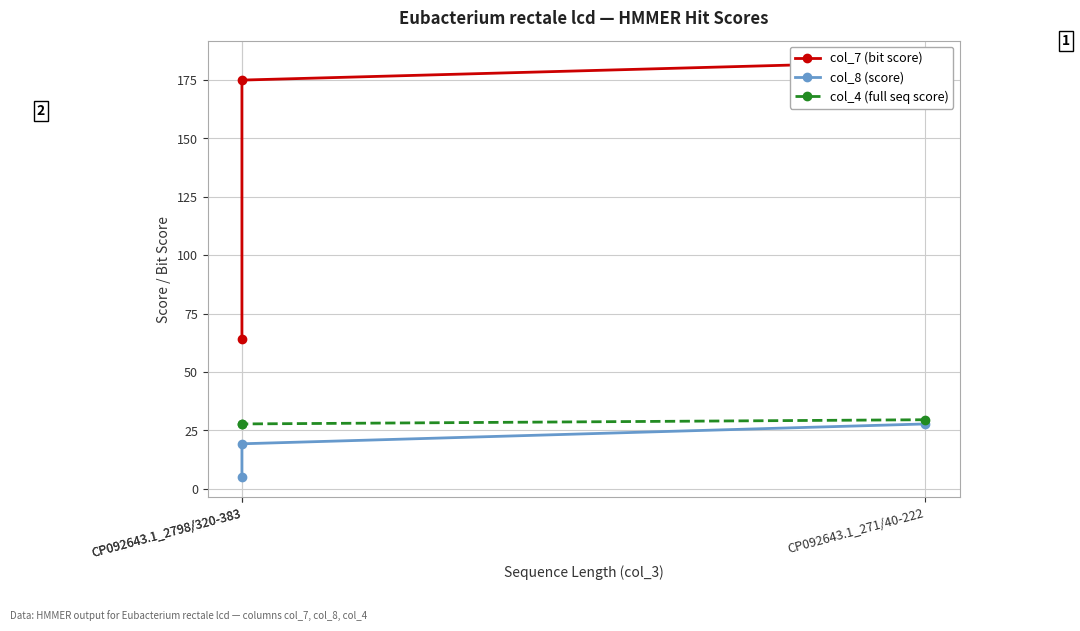

What is the spread (max minus min) of values at CP092643.1_2798/320-383?

155.7